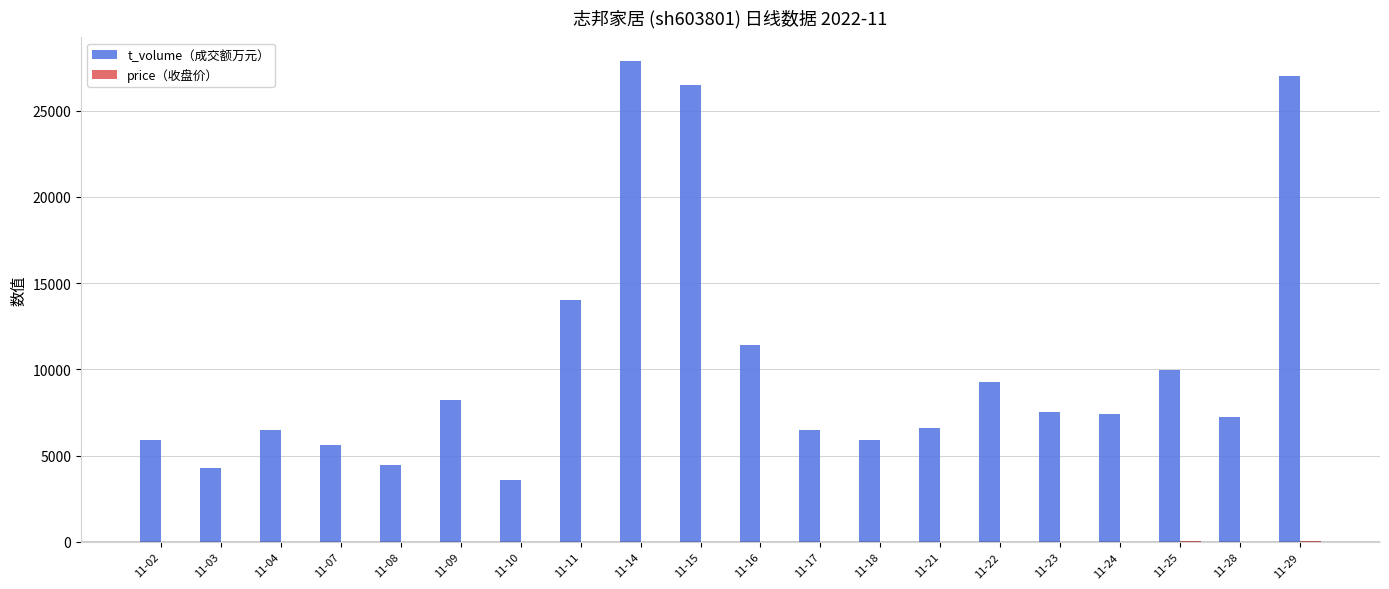

Which series changed the most between 11-15 and 11-18?

t_volume（成交额万元）